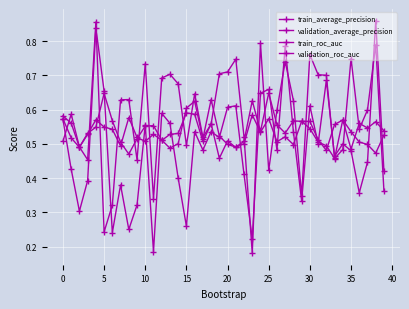

List the series in order of their overall mean, lowest first.

validation_roc_auc, train_roc_auc, train_average_precision, validation_average_precision